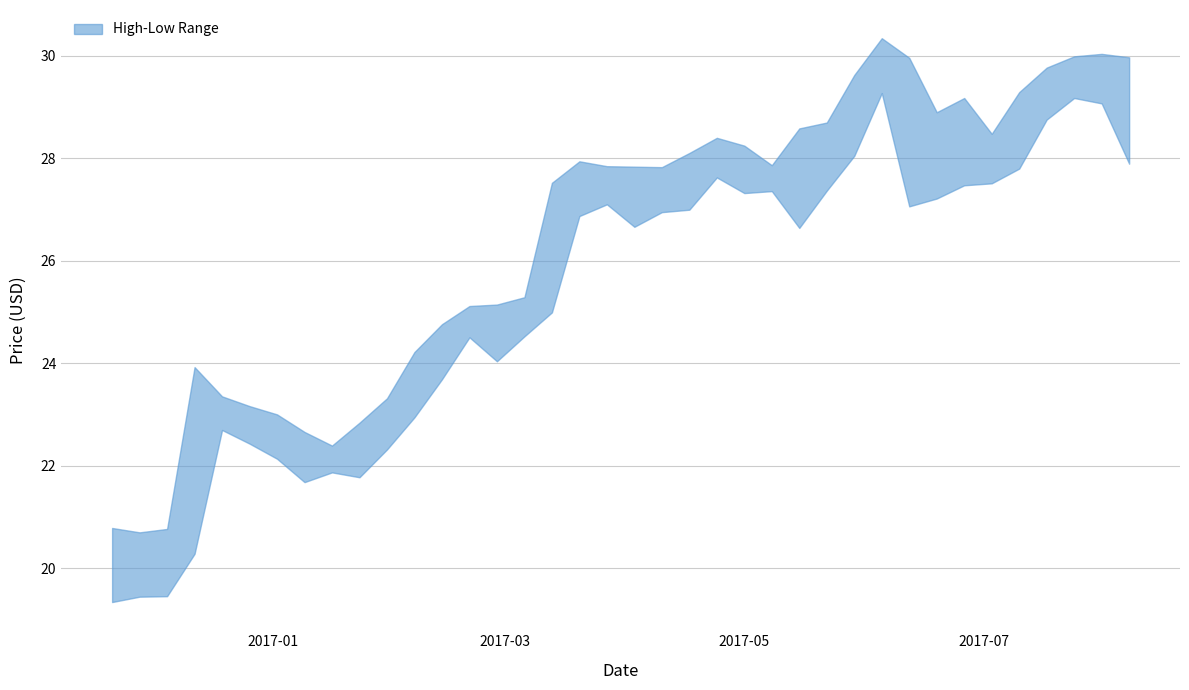

True or false: High and Low intersect in this chart.

False